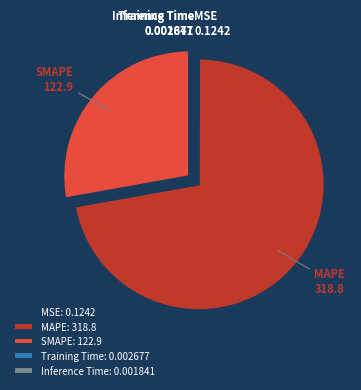

Which category has the biggest portion of the pie?

MAPE